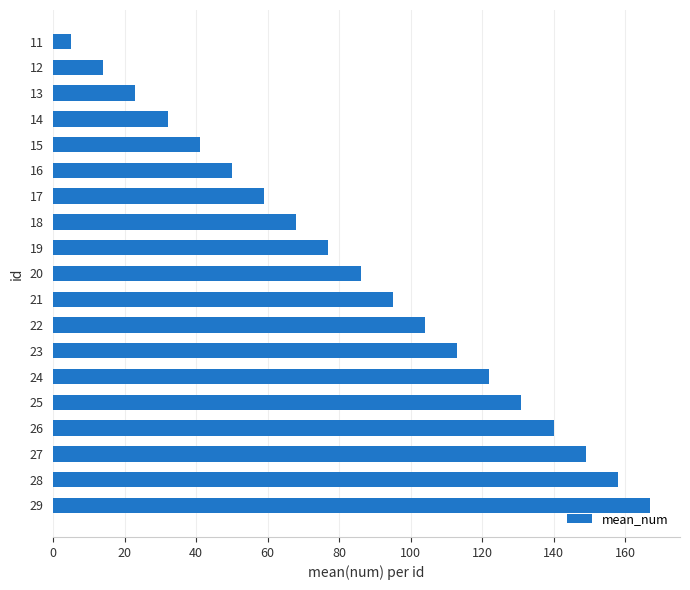

What is the change in value from 12 to 27?

+135